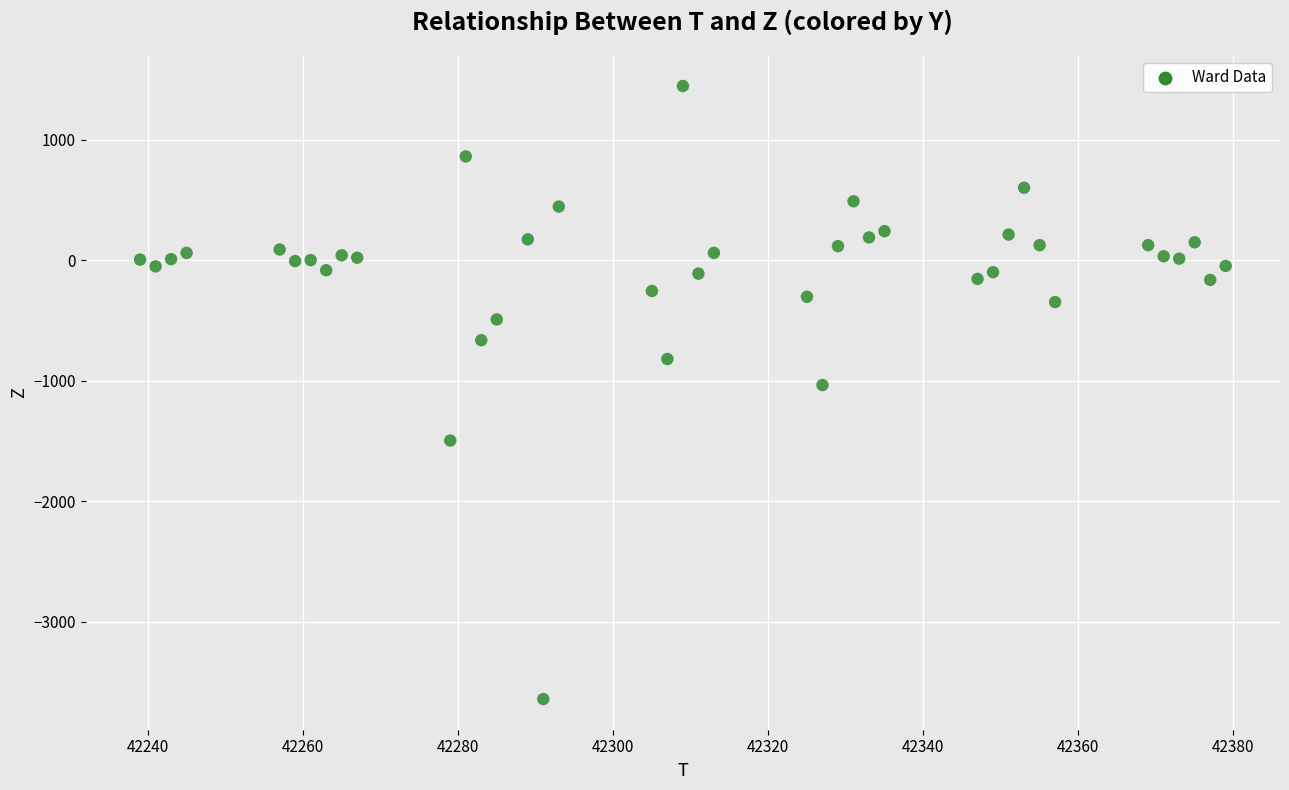

What Y value in the scatter plot is closest to -1098?

-1036